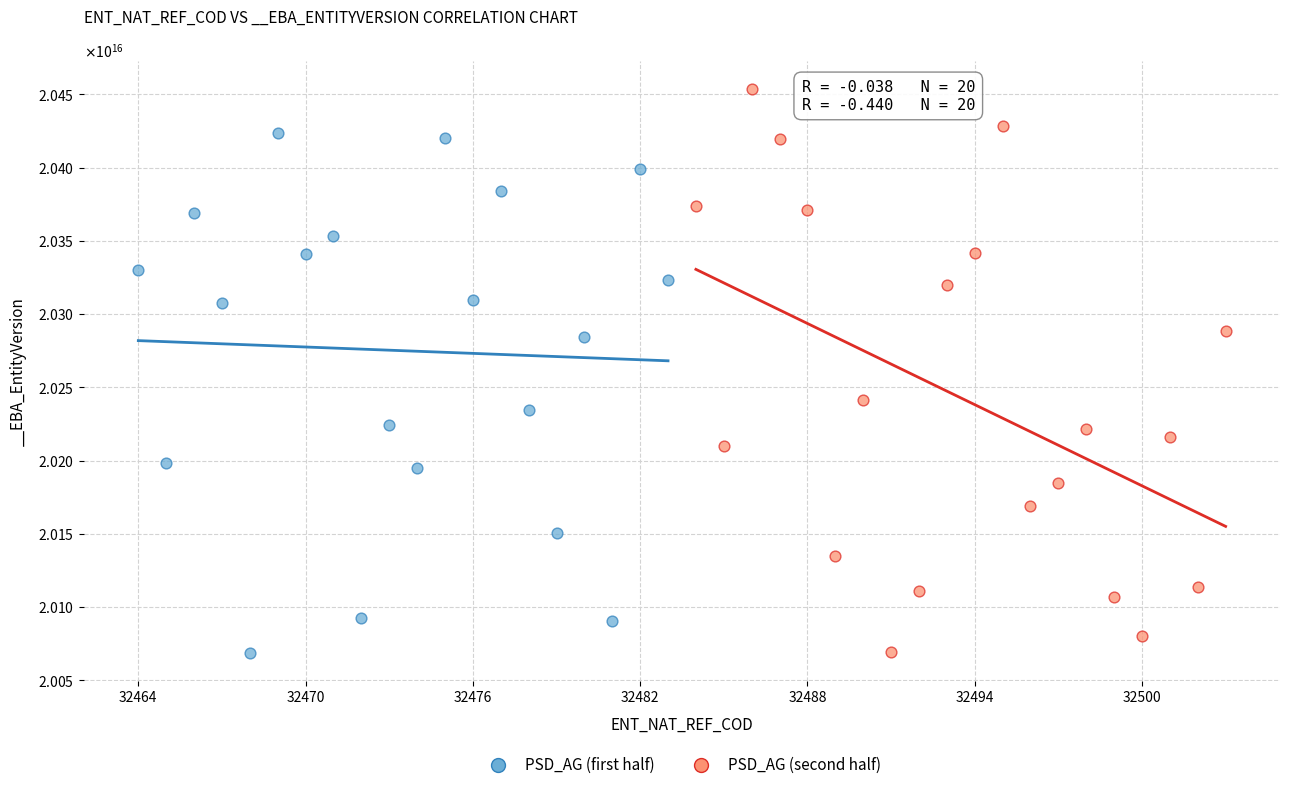

What are all the series names shown in the legend?

PSD_AG (first half), PSD_AG (second half)